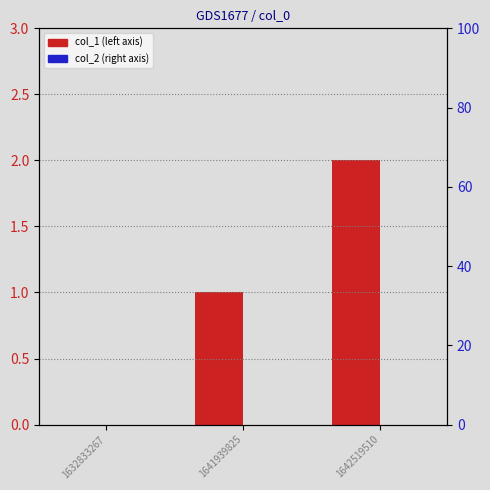

How many data points does each series have?

3